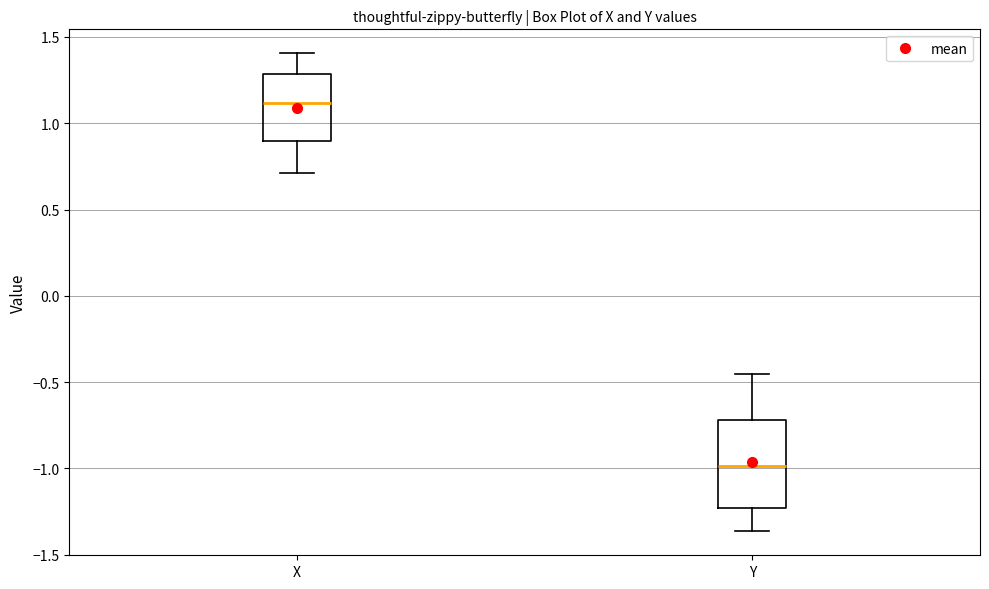

Where does the upper whisker of the box for Y end on the y-axis? The values are not printed on the chart, so give them approximately, as read against the axis.

-0.45